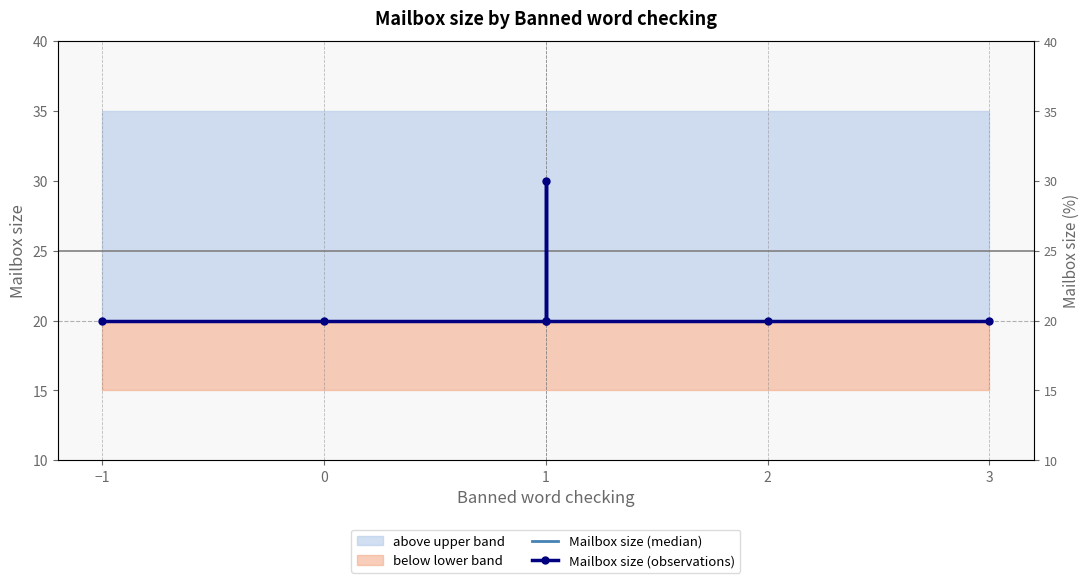

True or false: Mailbox size (observations) and Mailbox size (median) cross at least once.

False